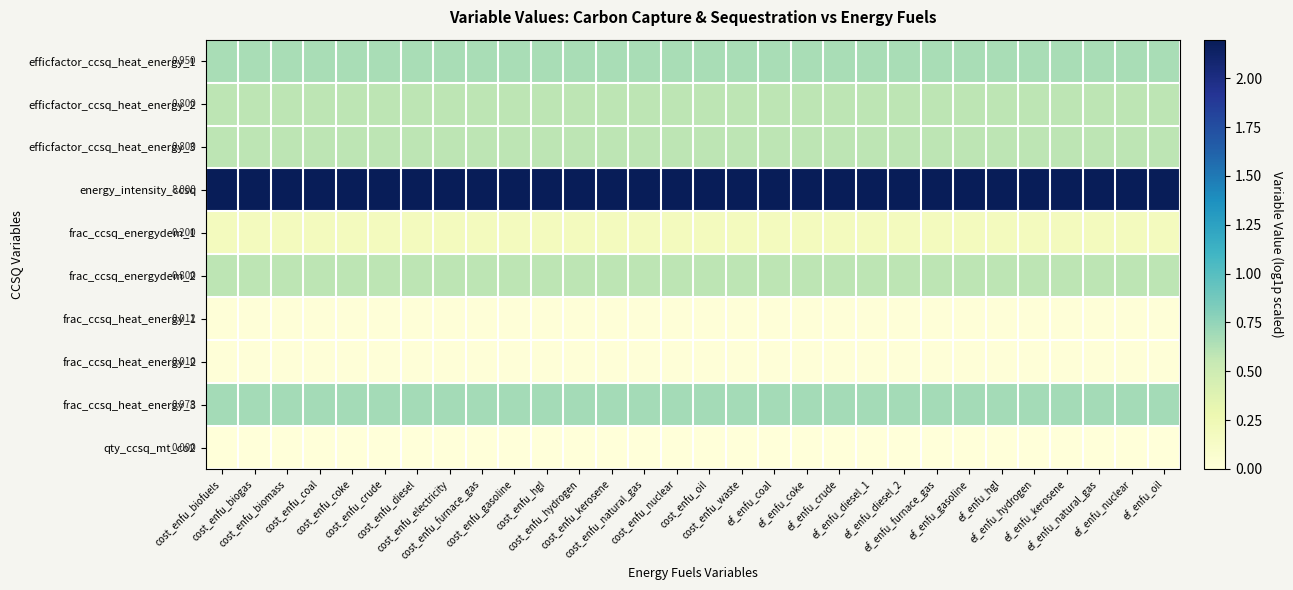

At how many categories does at least one series exceed 1?

30